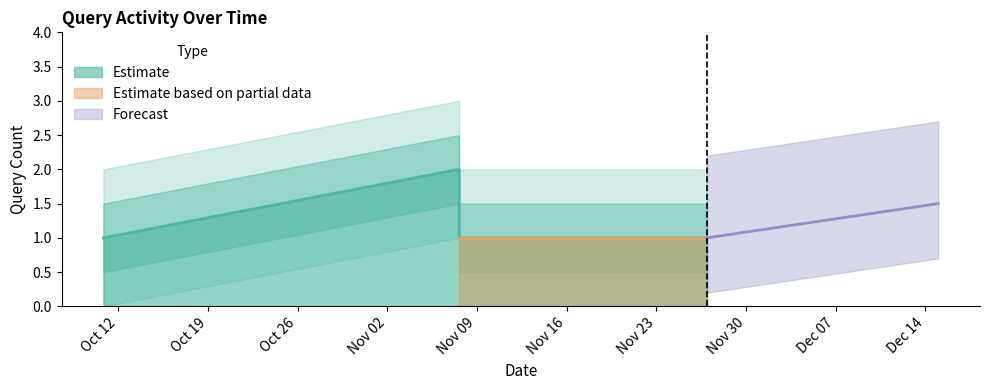

How many points are higher than both their immediate neighbors (excluding endpoints)?

1